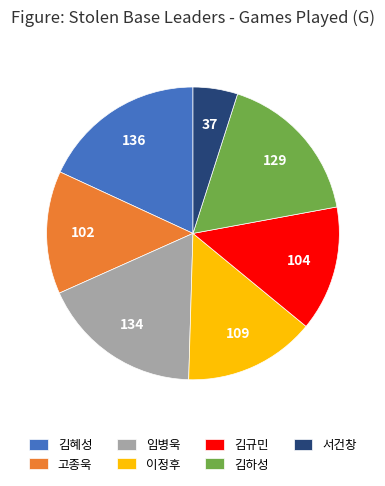

The 고종욱 slice represents 14% of the pie. True or false?

True